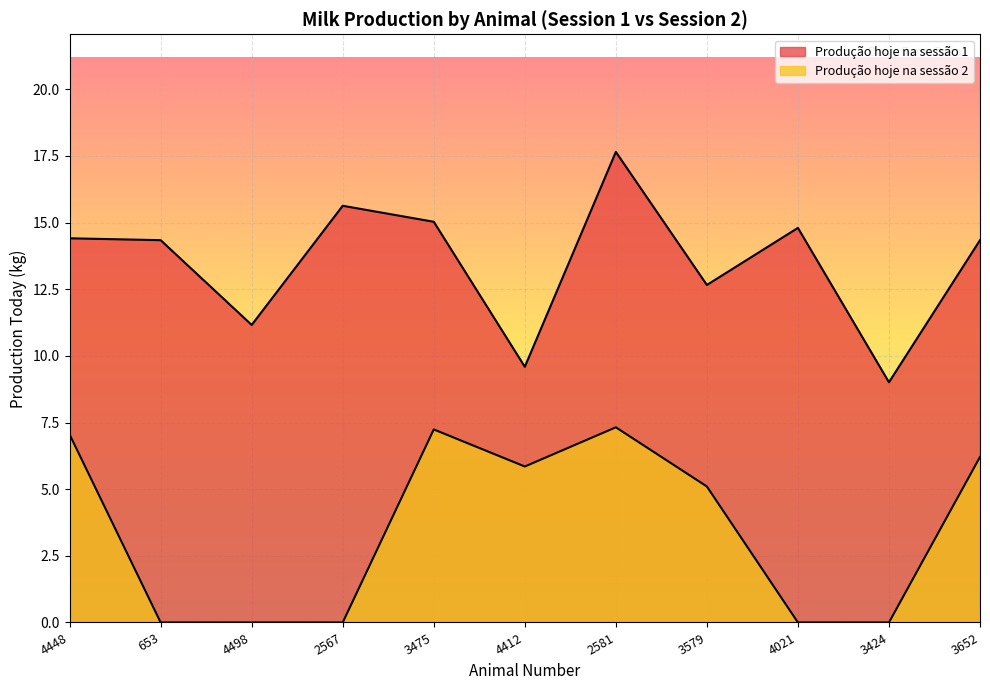

What is the average value of the Produção hoje na sessão 1 series?

13.5